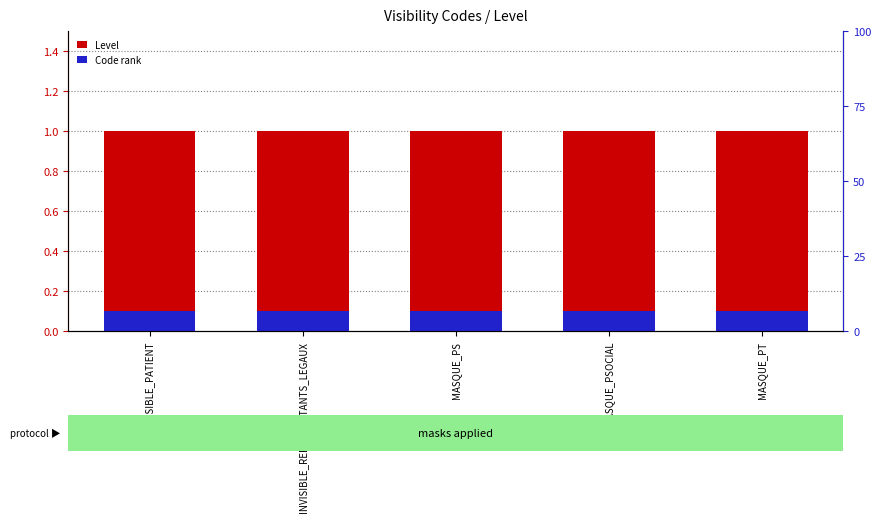

The value of Code rank at MASQUE_PSOCIAL is 0.1. True or false?

True